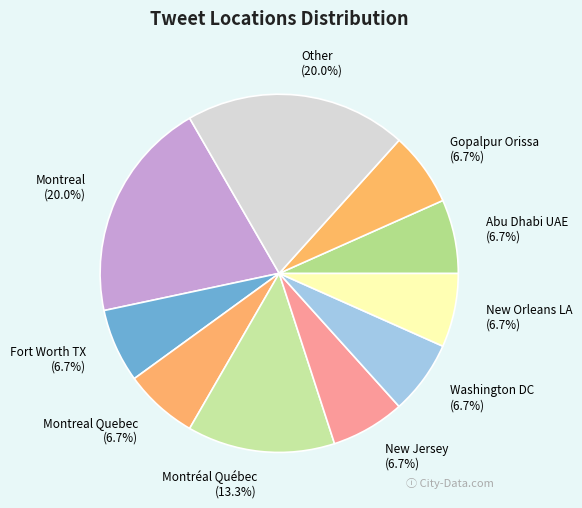

What percentage is NOT represented by Abu Dhabi UAE (6.7%)?

93.3%